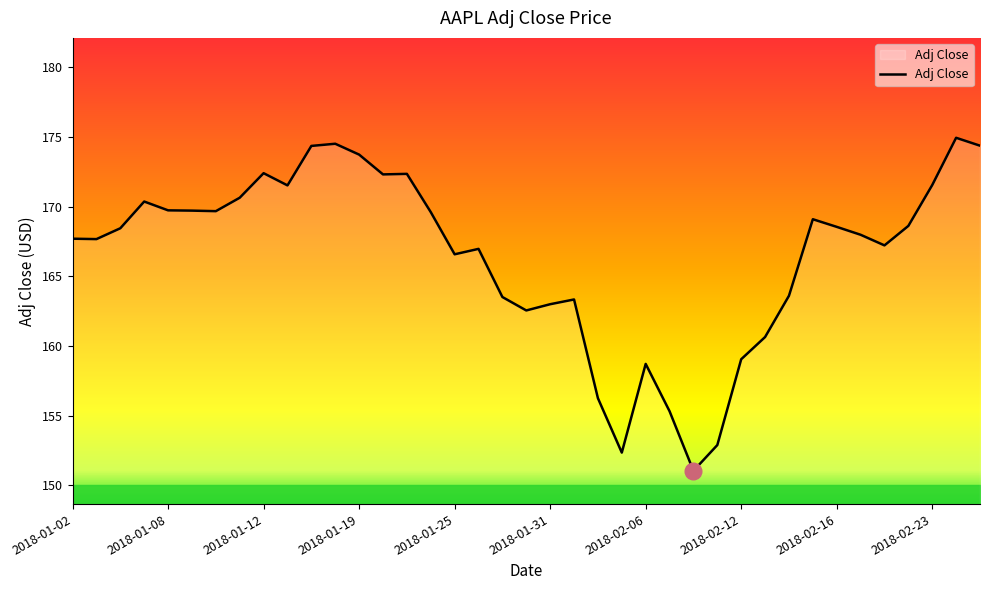

What is the greatest value displayed?

174.9